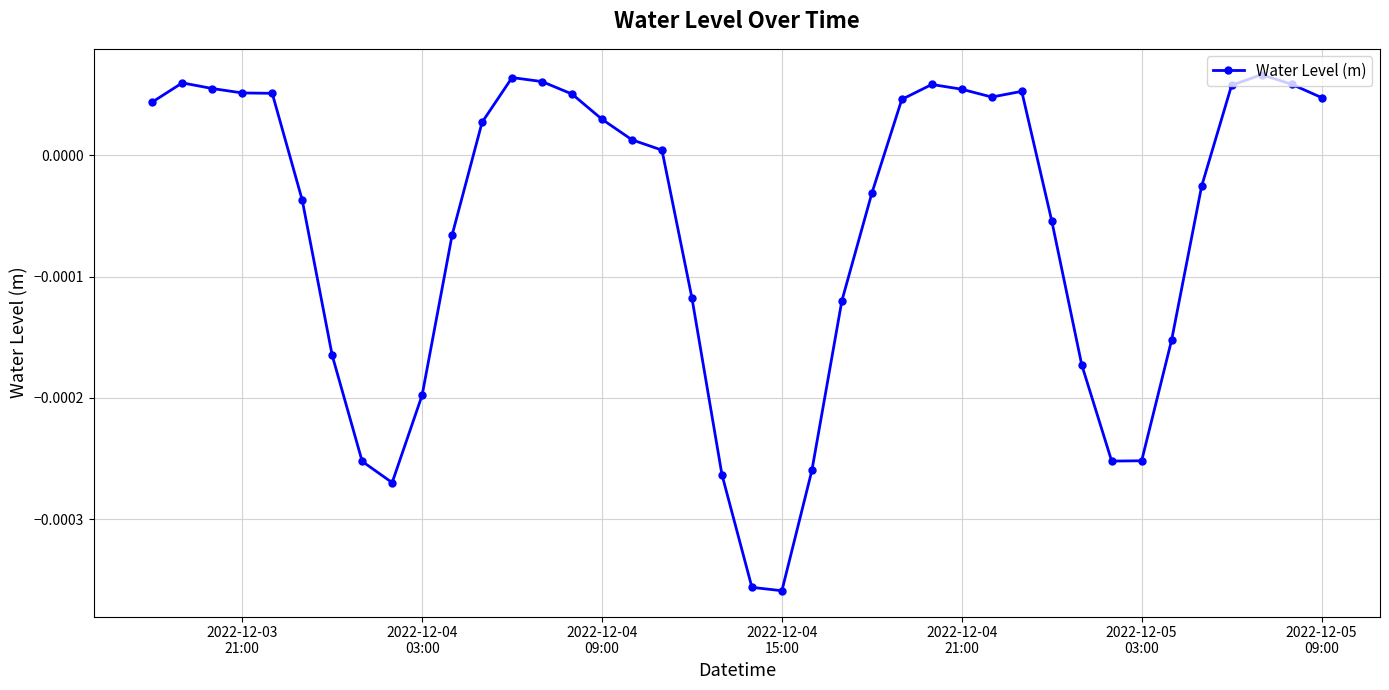

True or false: the data has more than 2 interior local peaks.

True